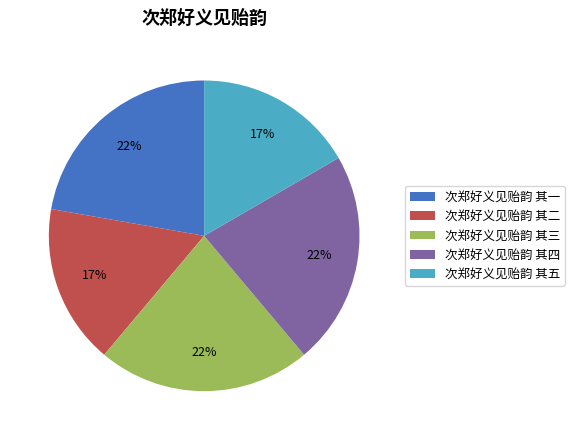

Between 次郑好义见贻韵 其一 and 次郑好义见贻韵 其五, which is larger?

次郑好义见贻韵 其一